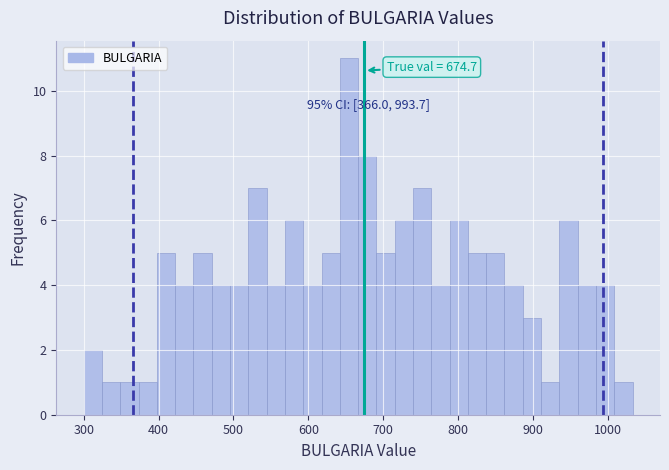

Around what value on the x-axis is the tallest bar? Give the approximate position of its centre, as read against the axis.

650